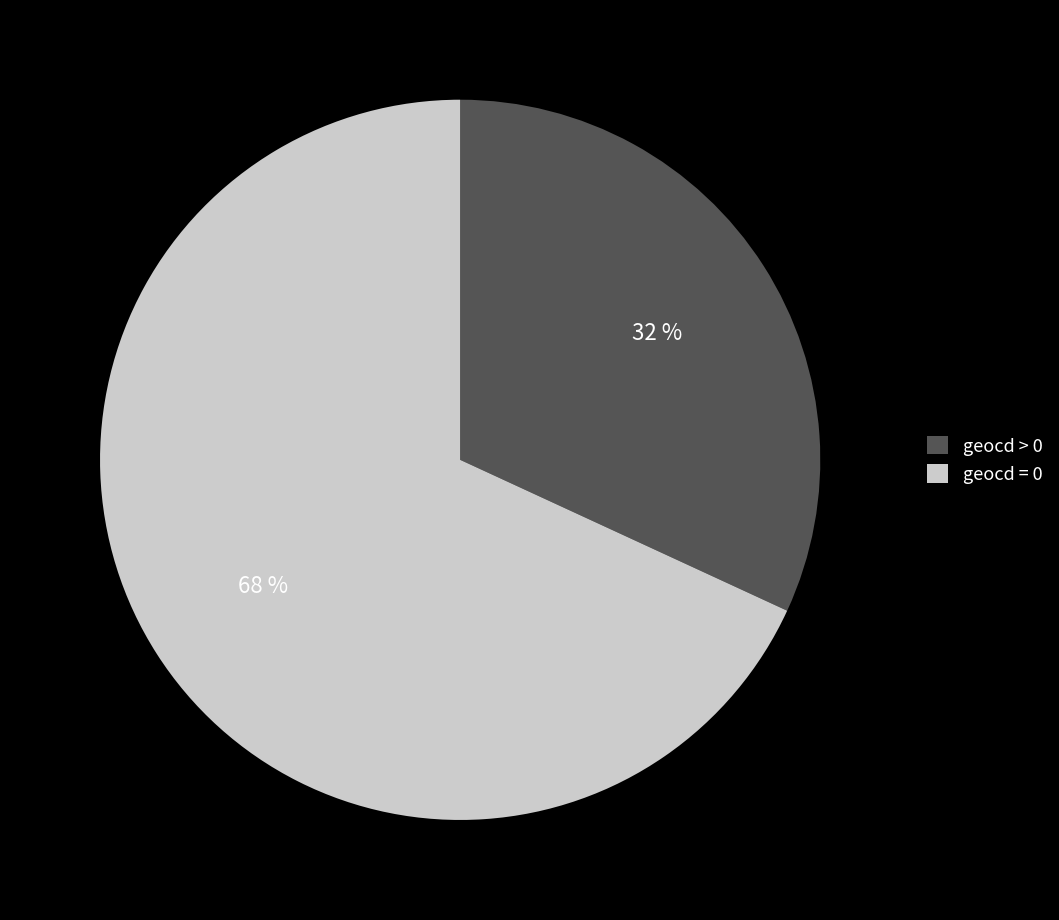

Does geocd > 0 account for over 50% of the chart?

No